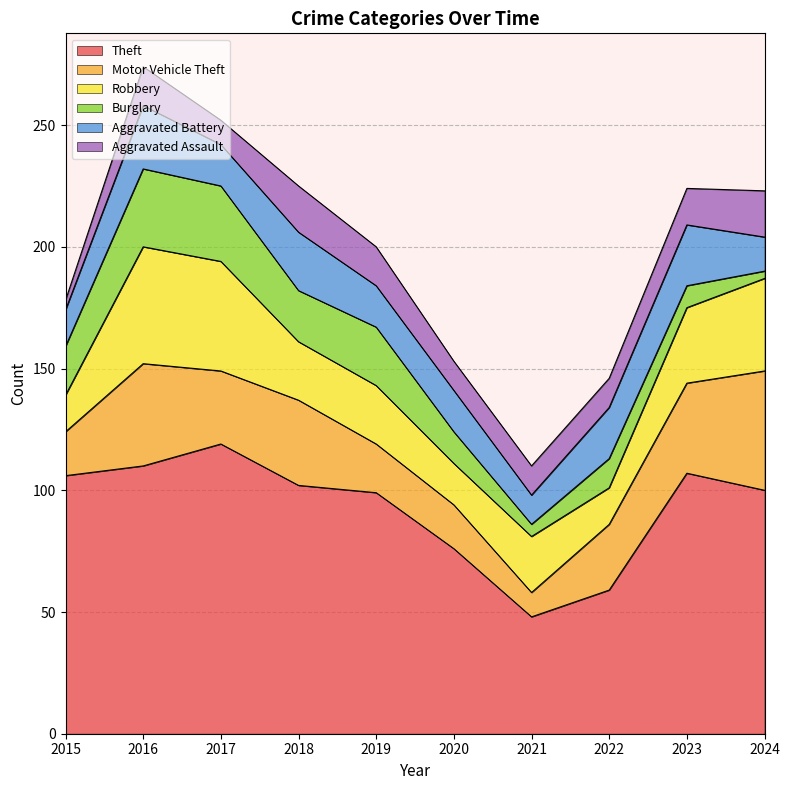

Where is the first local maximum for Aggravated Assault?

2016